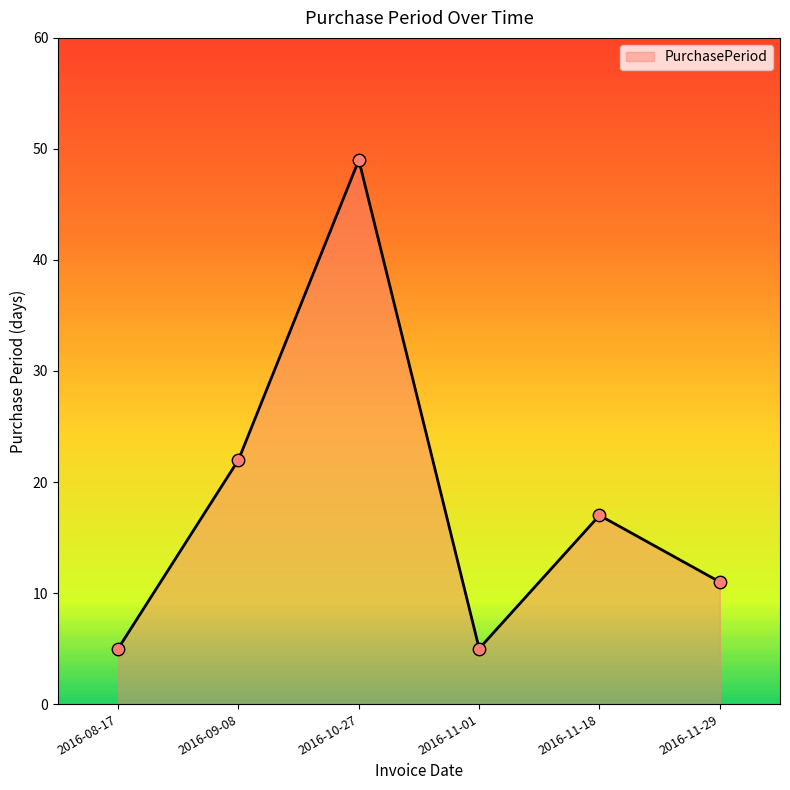

What is the ratio of the value at 2016-11-01 to the value at 2016-11-29?

0.5